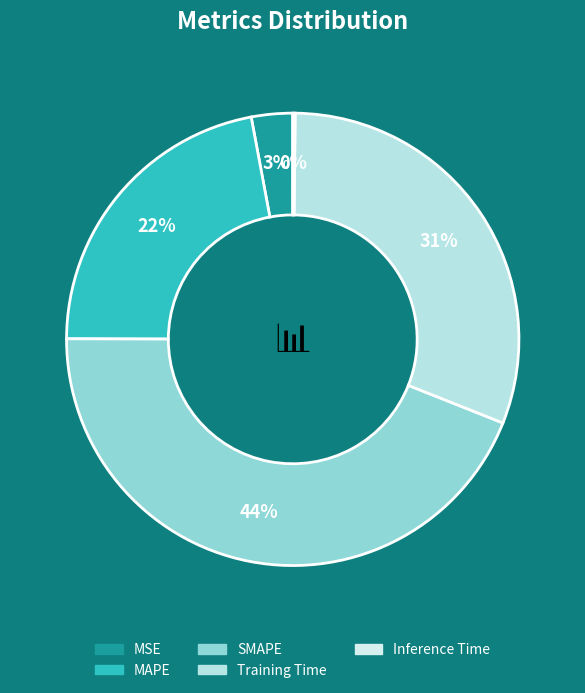

To the nearest percent, what is the combined percentage of MSE and MAPE?

25%